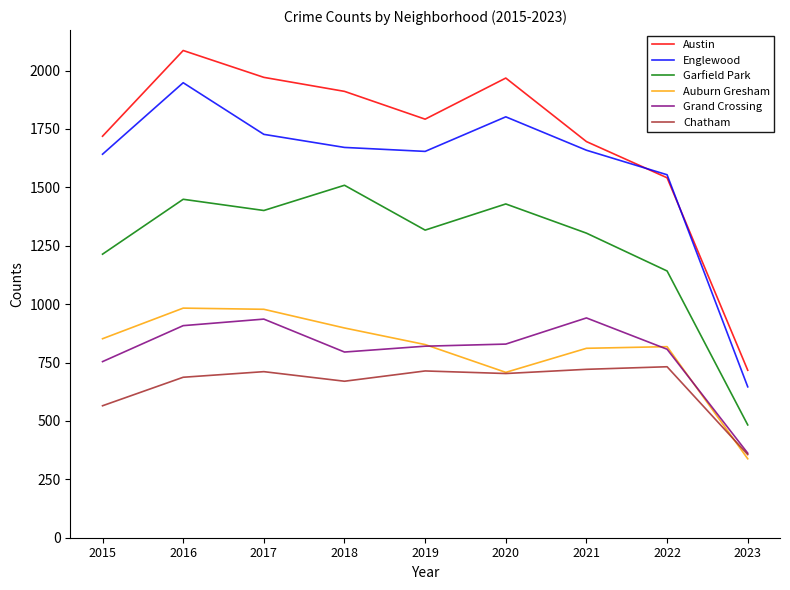

Does the chart have visible grid lines?

No